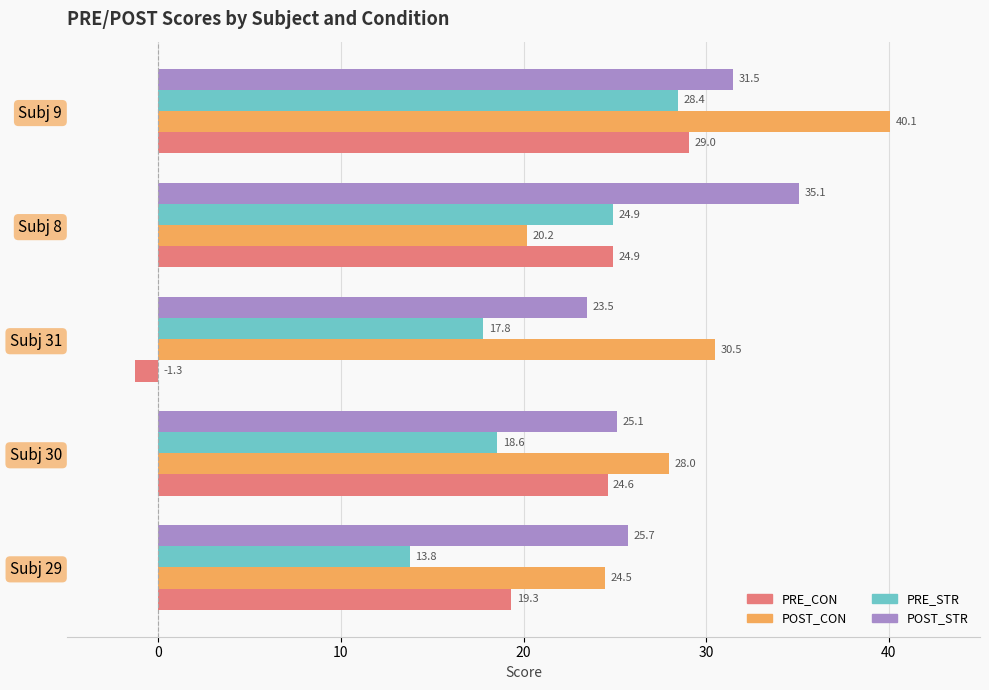

The value of POST_STR at Subj 30 is 9.9. True or false?

False